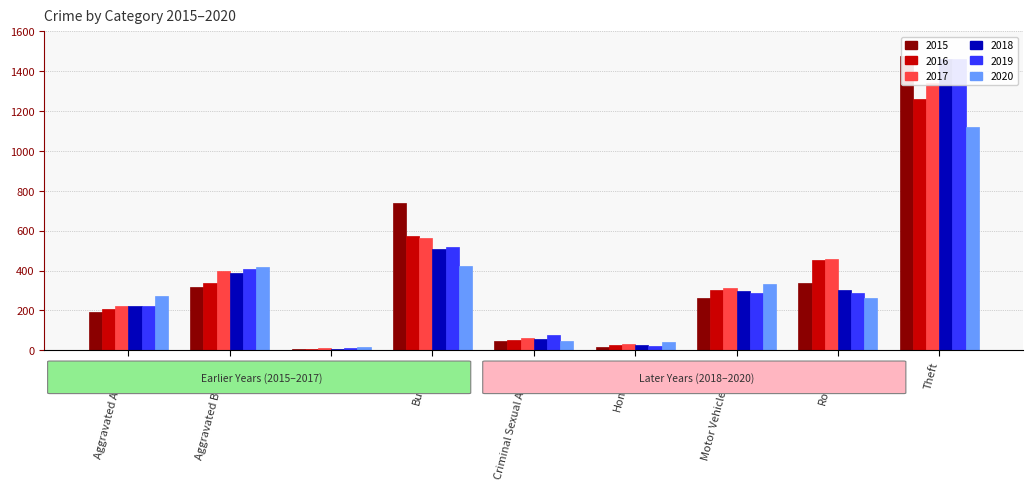

Count the number of data series in this chart.

6